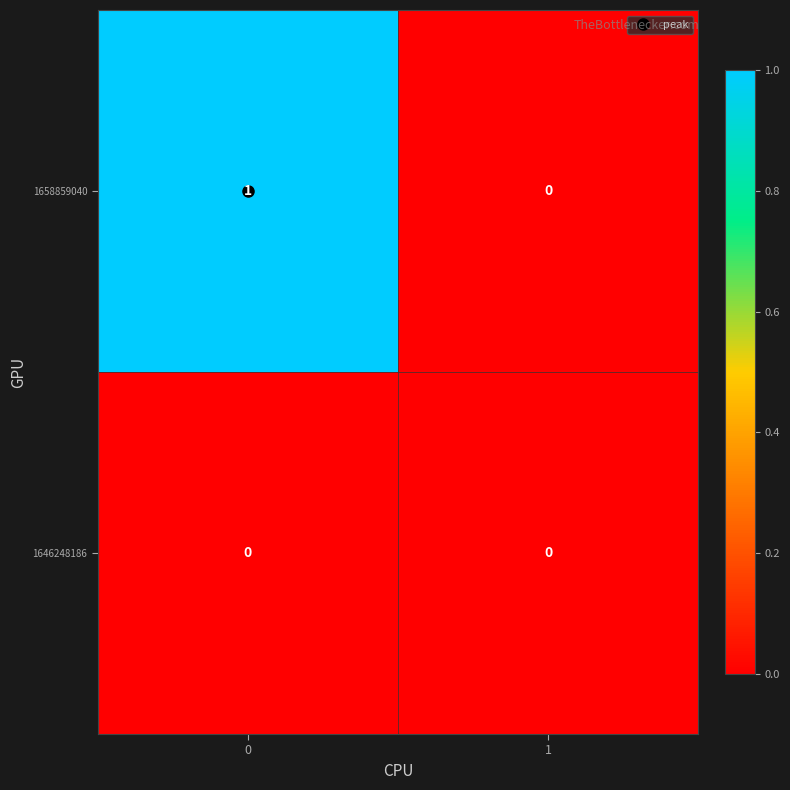

The value of 1646248186 at 1 is 0. True or false?

True